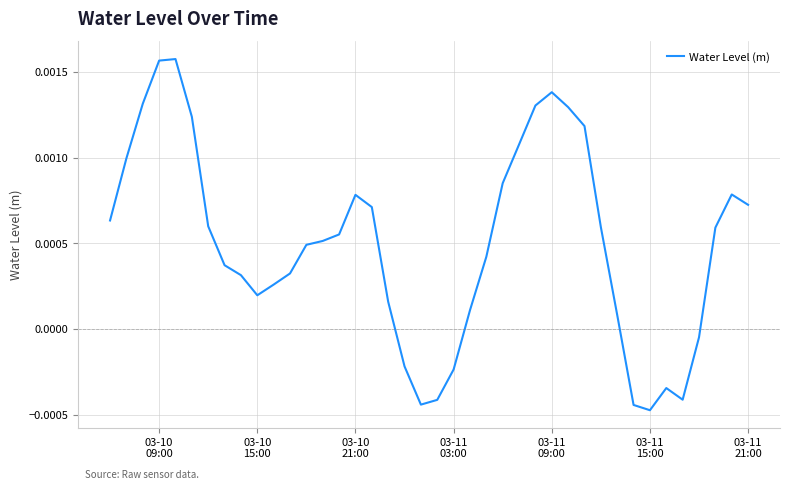

Does the chart have visible grid lines?

Yes